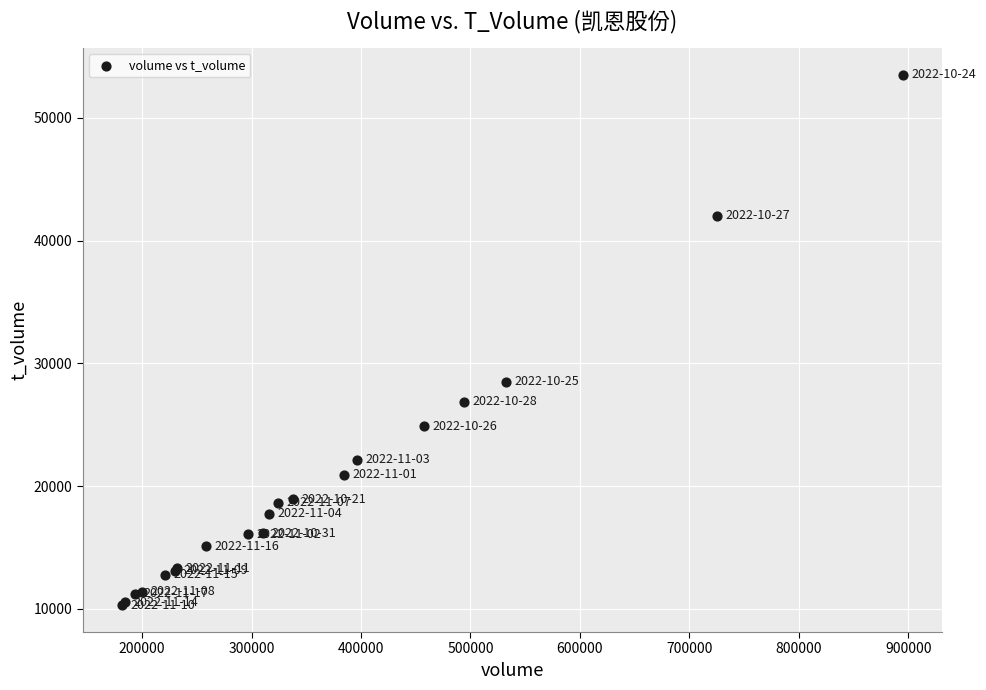

What Y value in the scatter plot is closest to 31898?

28507